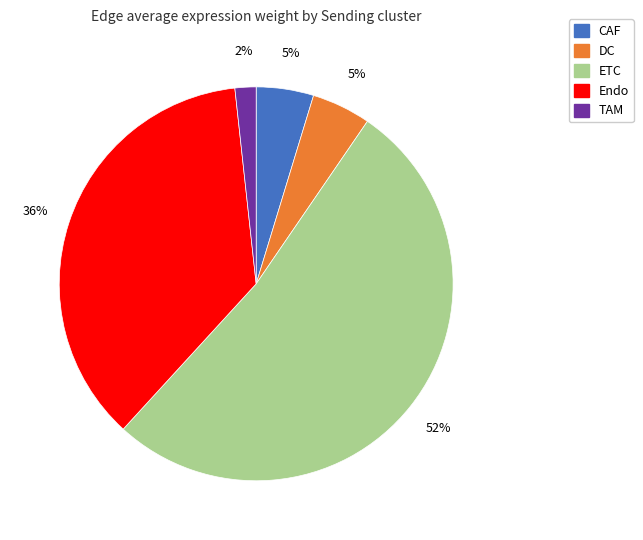

To the nearest percent, what is the average slice percentage?

20%